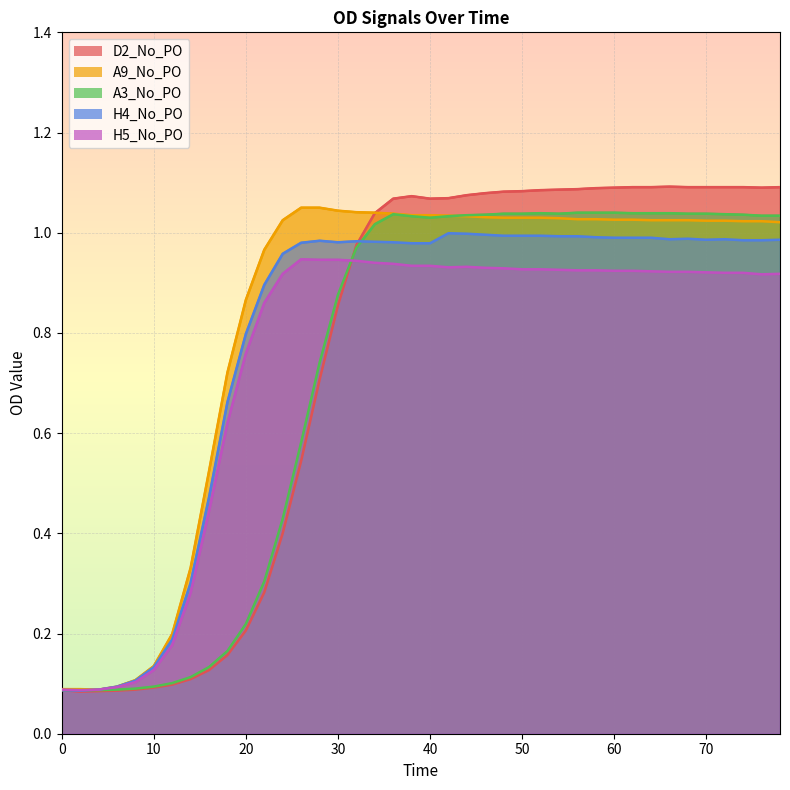

Which series has the largest total across all categories?

A9_No_PO